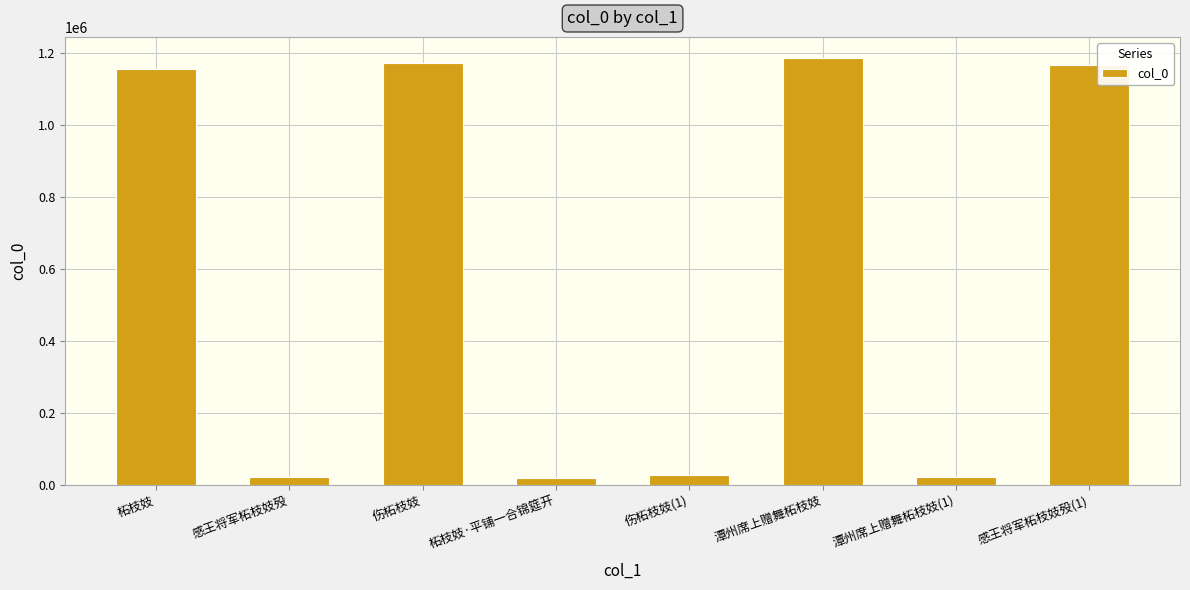

What is the label of the 6th bar from the left?

潭州席上赠舞柘枝妓